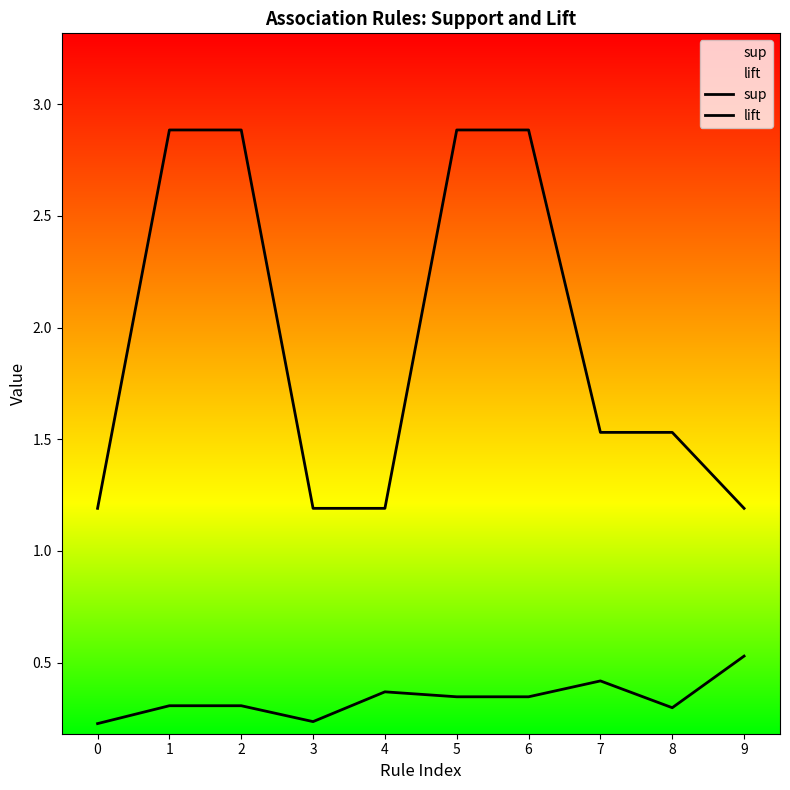

List the series in order of their overall mean, highest first.

lift, sup